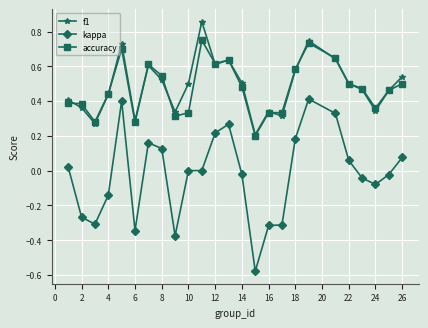

Which series has the widest spread of values?

kappa